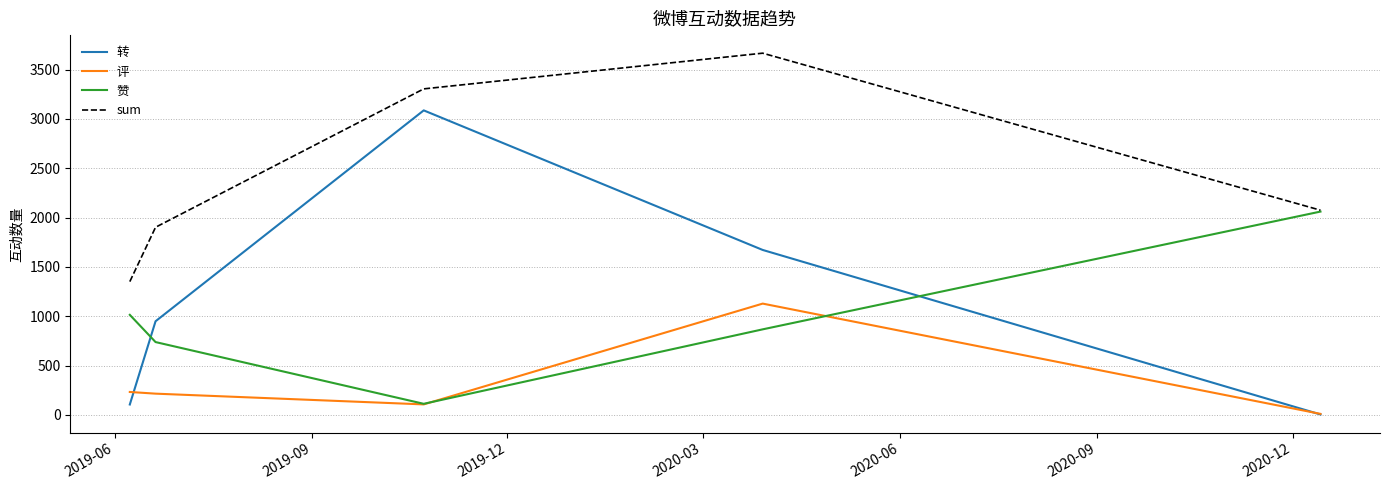

Reading left to right, extract all data points from this chart.

转: 105	949	3087	1672	4
评: 232	215	106	1128	10
赞: 1014	738	112	867	2061
sum: 1351	1902	3305	3667	2075